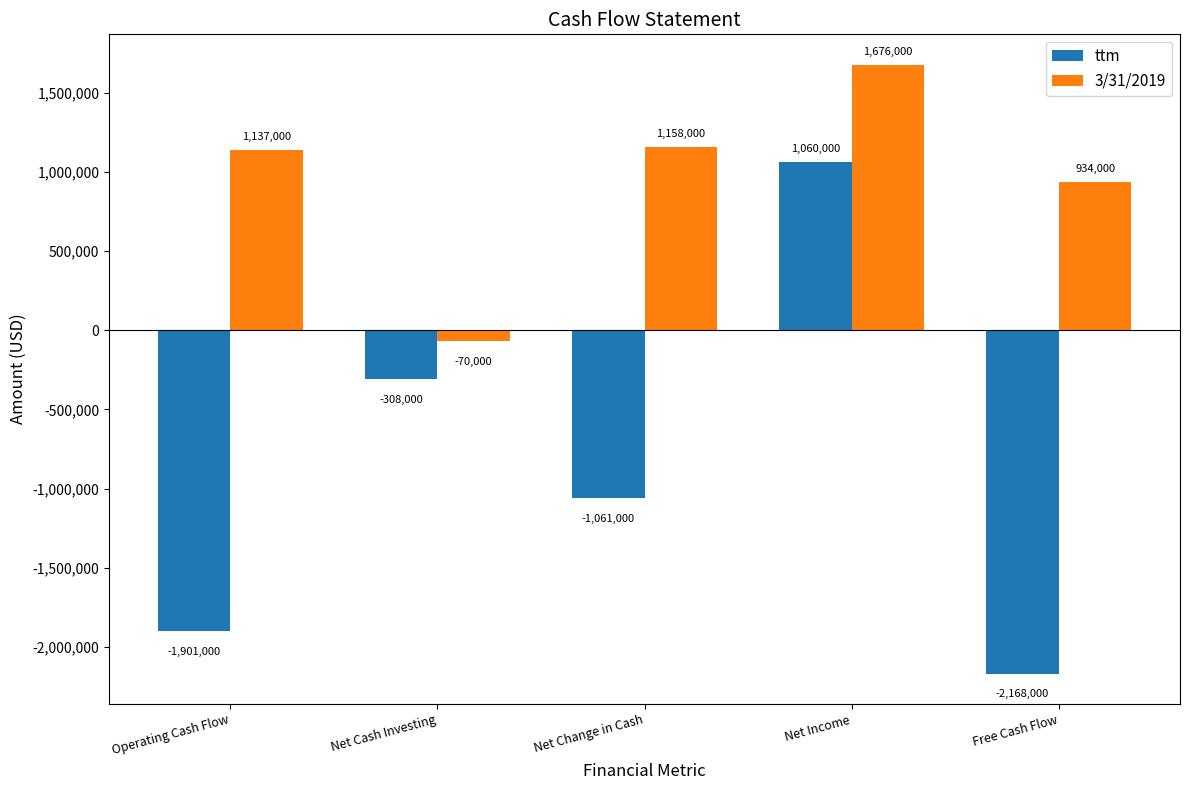

Reading left to right, transcribe all the data shown in this chart.

ttm: -1901000	-308000	-1061000	1060000	-2168000
3/31/2019: 1137000	-70000	1158000	1676000	934000